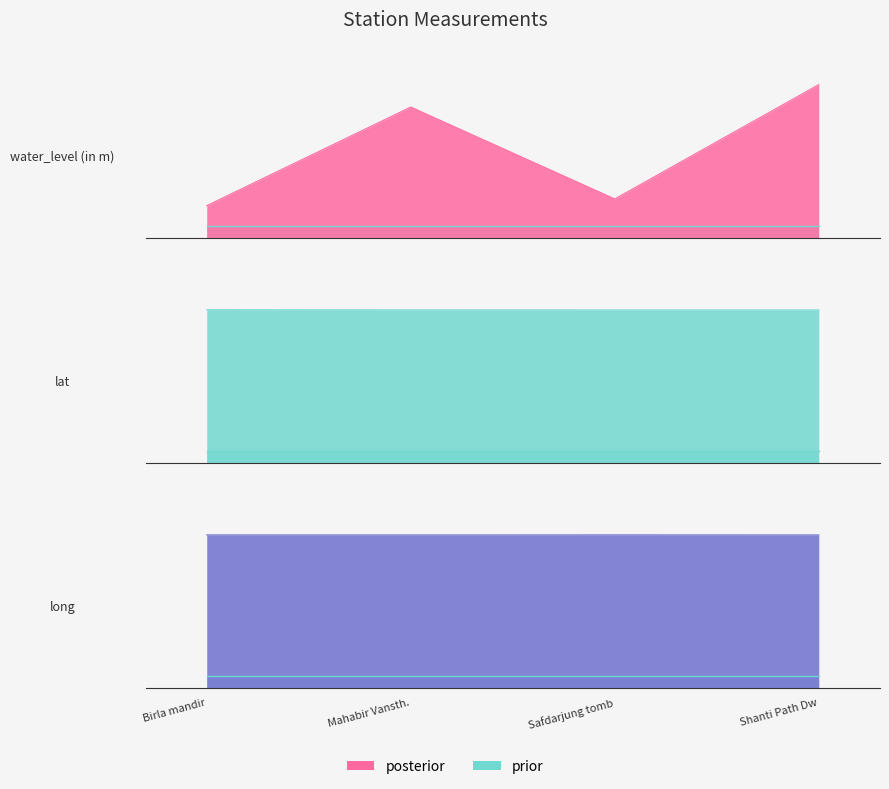

What is the label of the 4th point from the left?

Shanti Path Dw